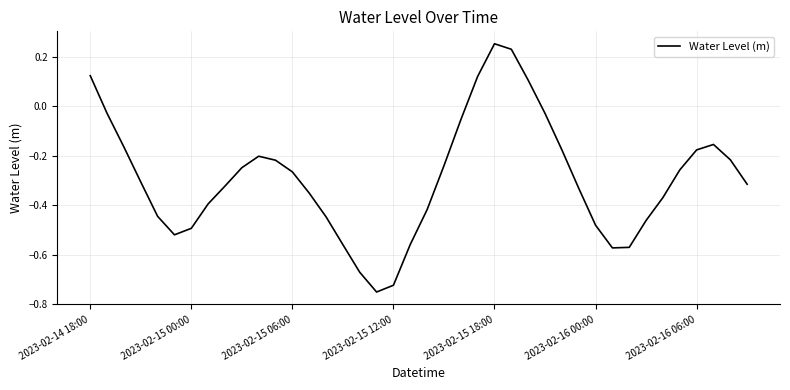

What is the difference between the maximum and minimum values?

1.0